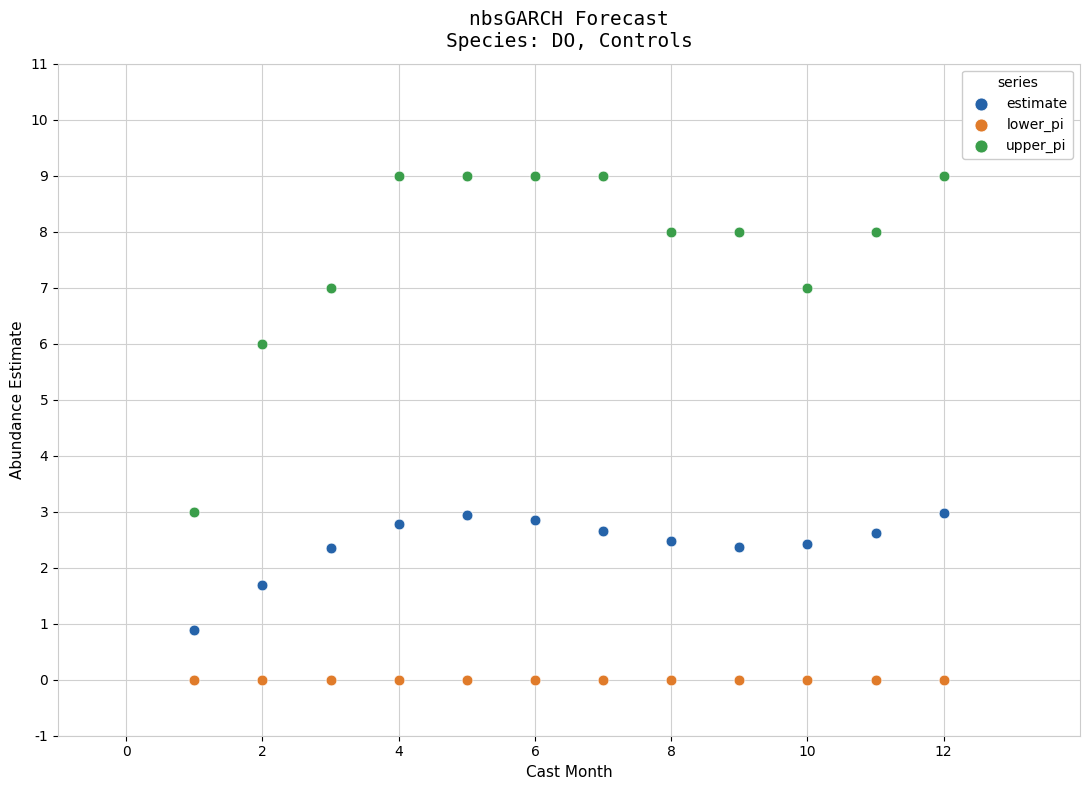

Which series reaches the maximum Y coordinate?

upper_pi